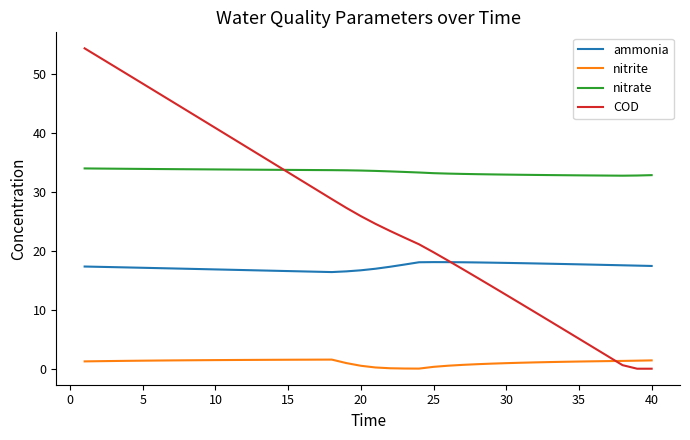

How many lines are shown in the chart?

4